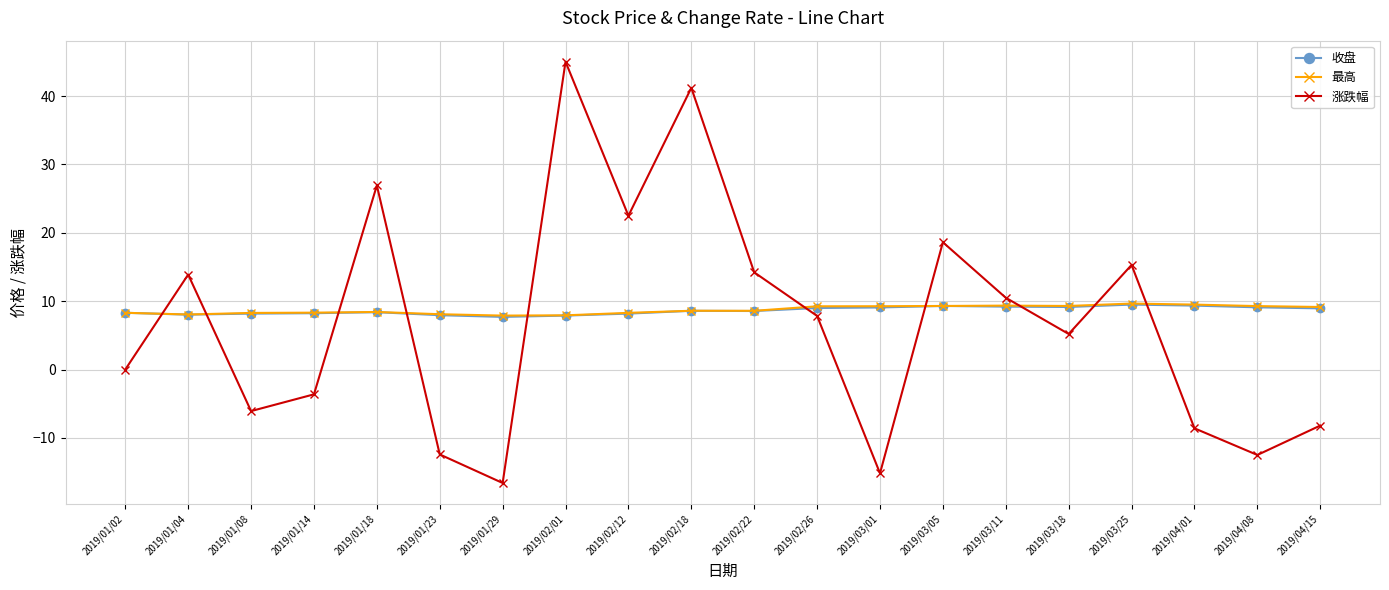

Which series changed the most between 2019/03/05 and 2019/04/15?

涨跌幅